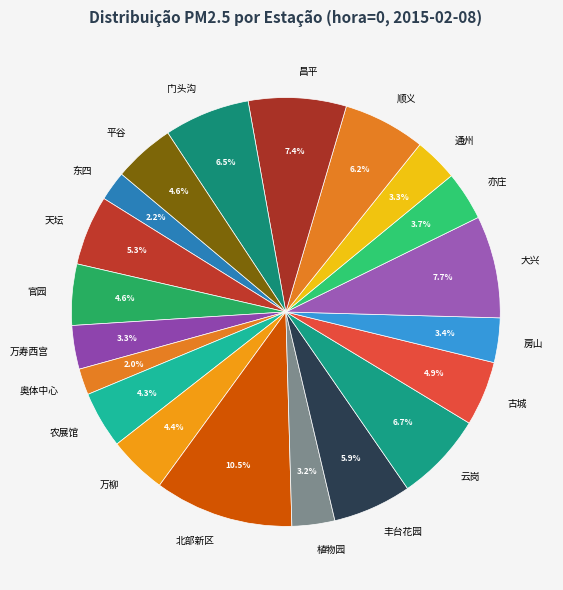

Does any single category account for the majority?

No